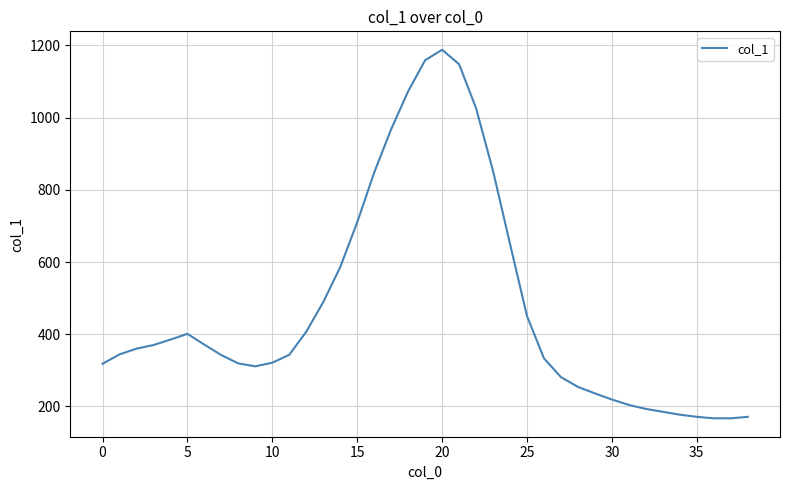

What is the smallest value displayed?

167